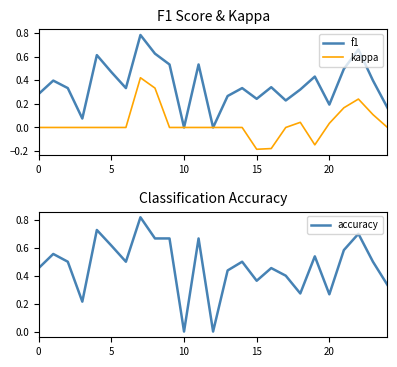

Is it true that kappa equals 0.4 at 10?

False